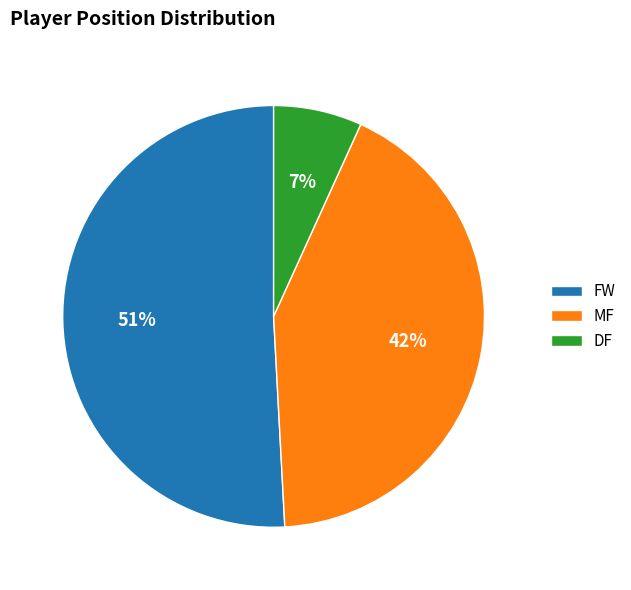

Does any single category account for the majority?

Yes